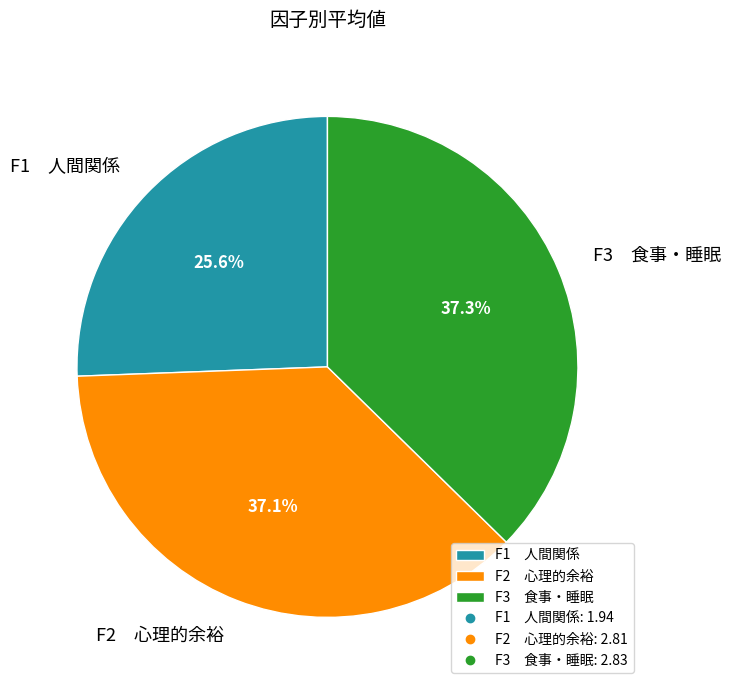

How much of the chart is everything except F1 人間関係?

74.4%